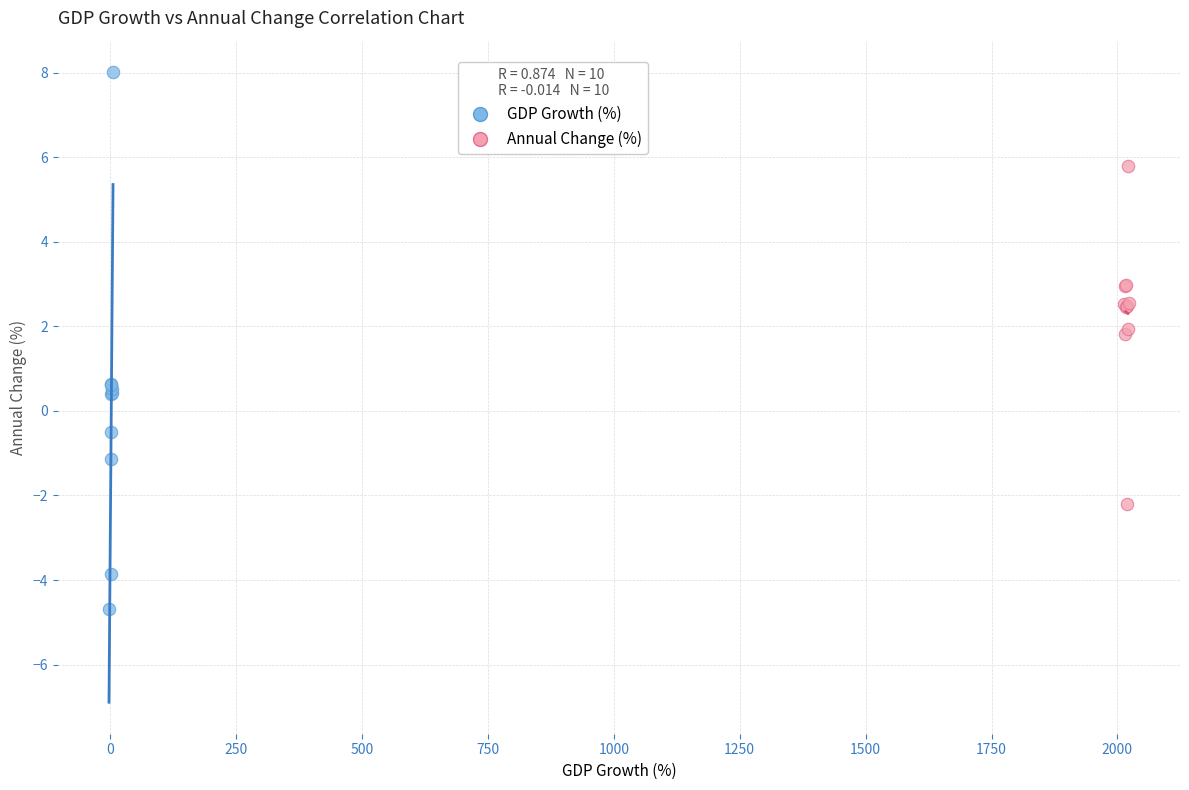

Which series reaches the minimum Y coordinate?

GDP Growth (%)